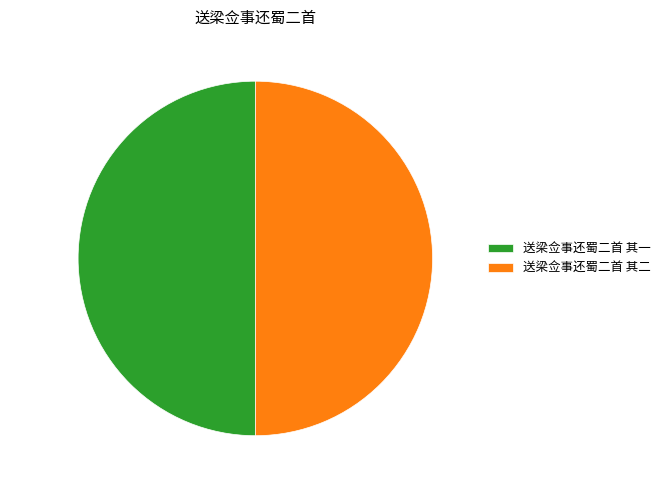

Approximately how many times larger is the value at 送梁佥事还蜀二首 其一 compared to 送梁佥事还蜀二首 其二?

1.0